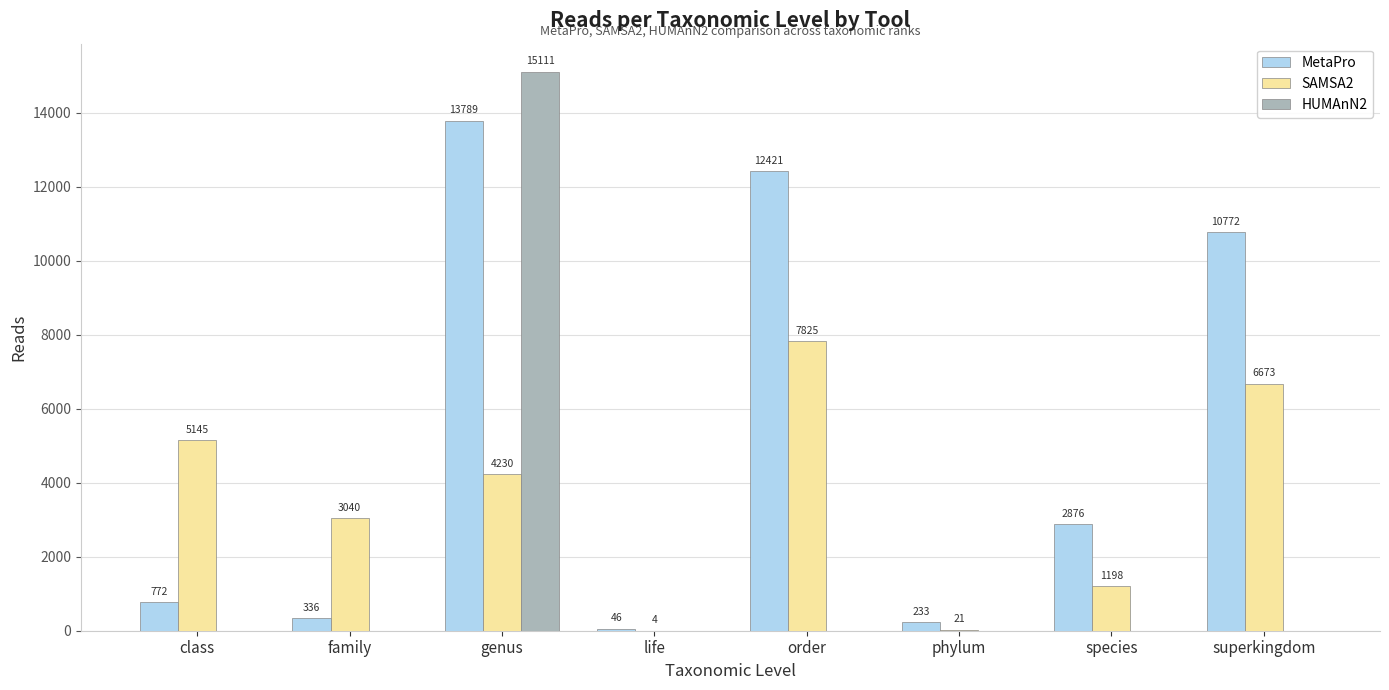

What is the maximum value shown in the chart?

15111